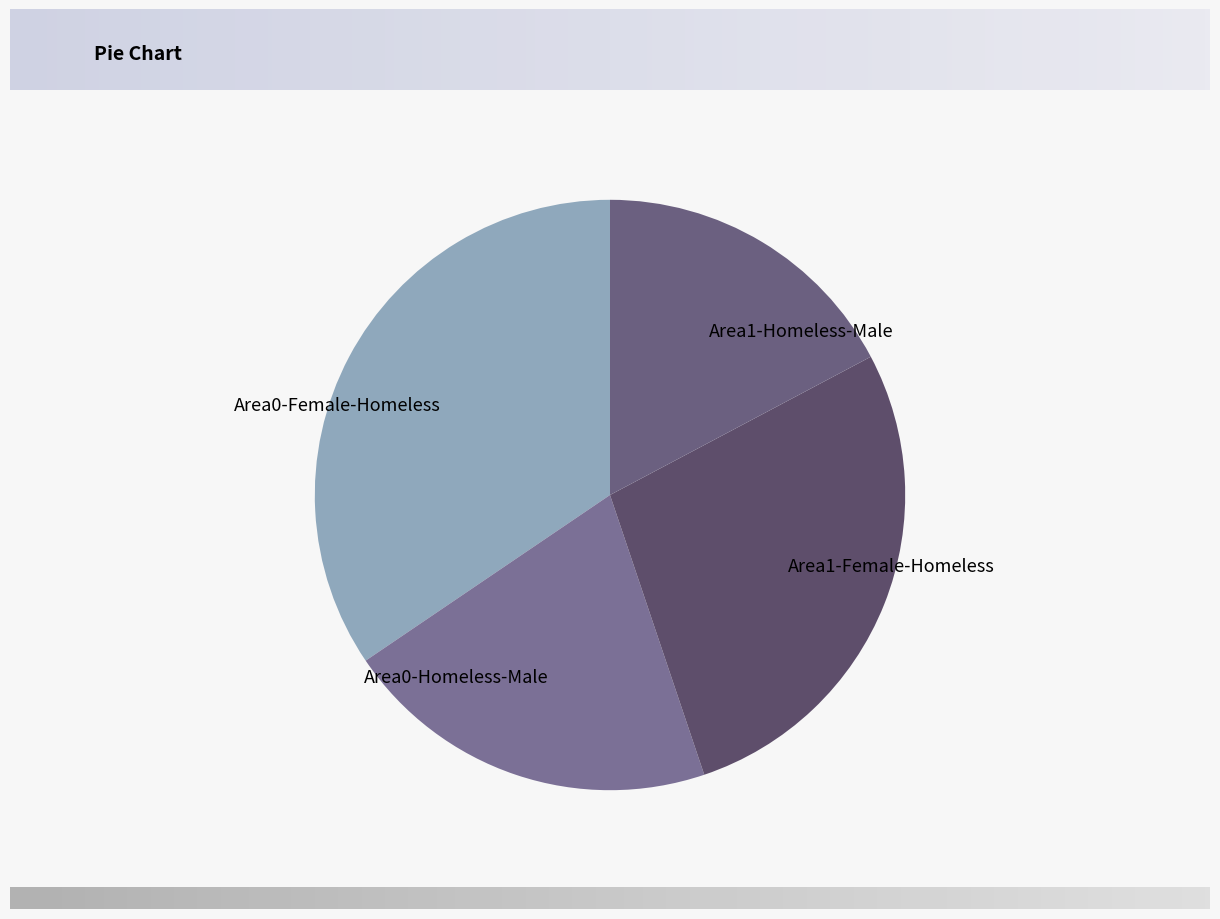

What is the smallest slice in the pie chart?

Area1-Homeless-Male